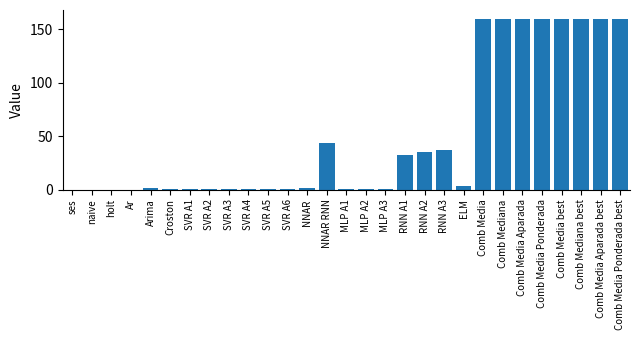

What is the maximum value shown in the chart?

159.8